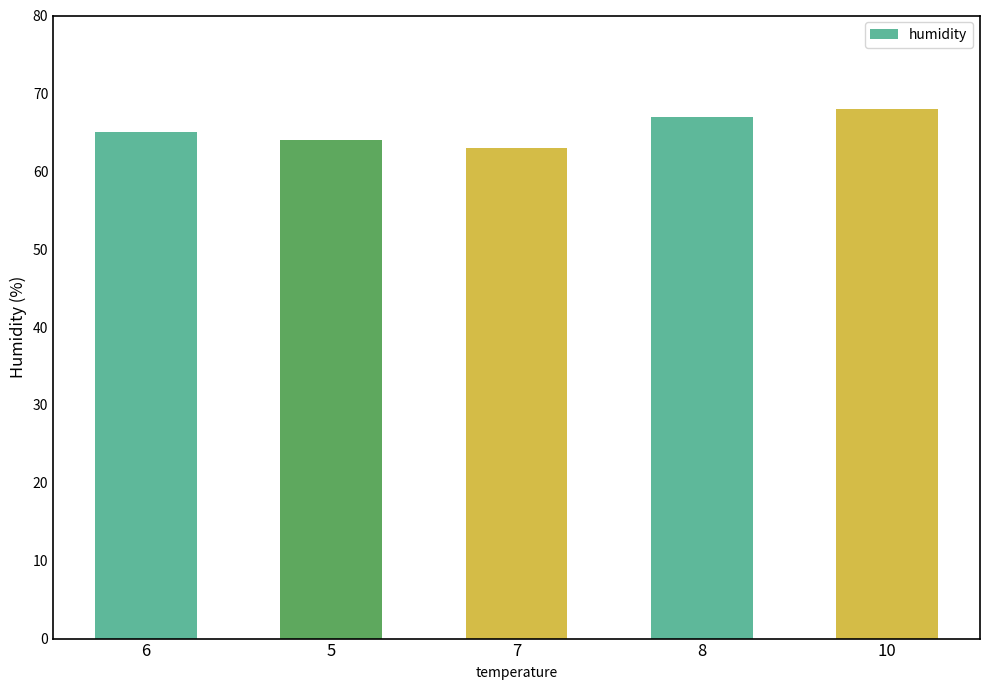

Reading right to left, list all the values displayed in this chart.

68	67	63	64	65